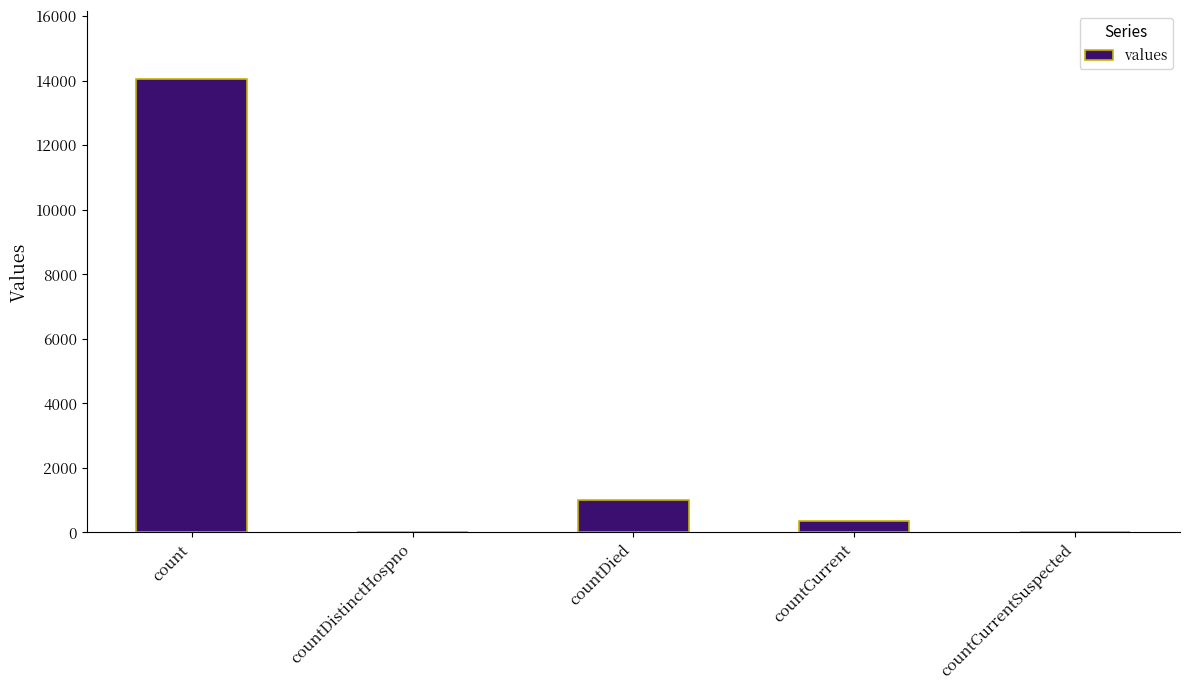

Count the number of data series in this chart.

1